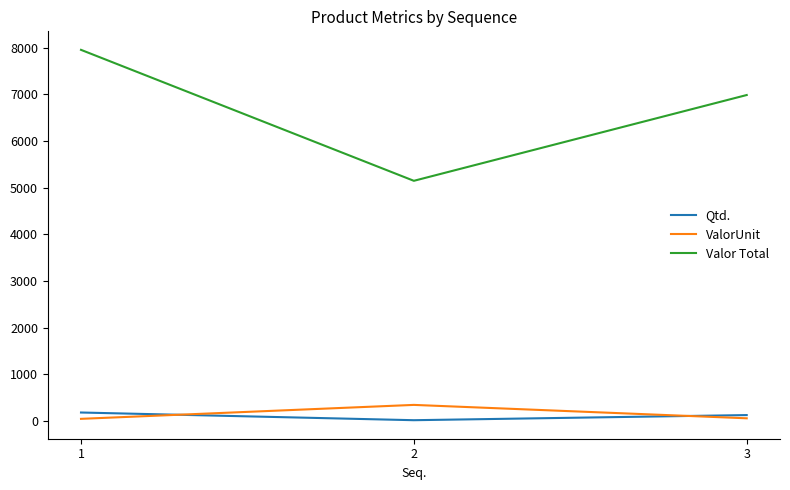

The value of Valor Total at 2 is 5148.0. True or false?

True